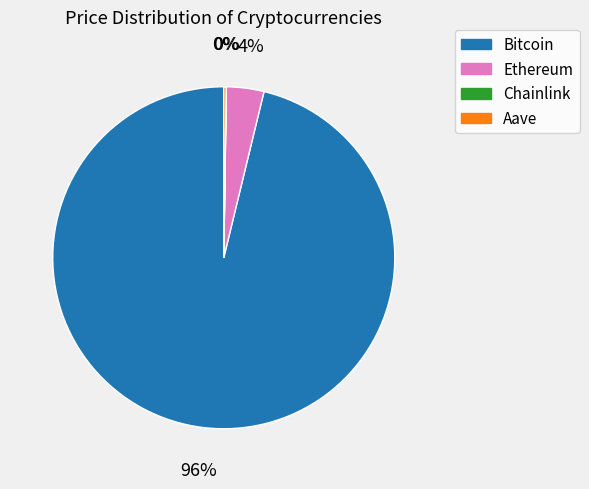

Does Bitcoin account for over 50% of the chart?

Yes